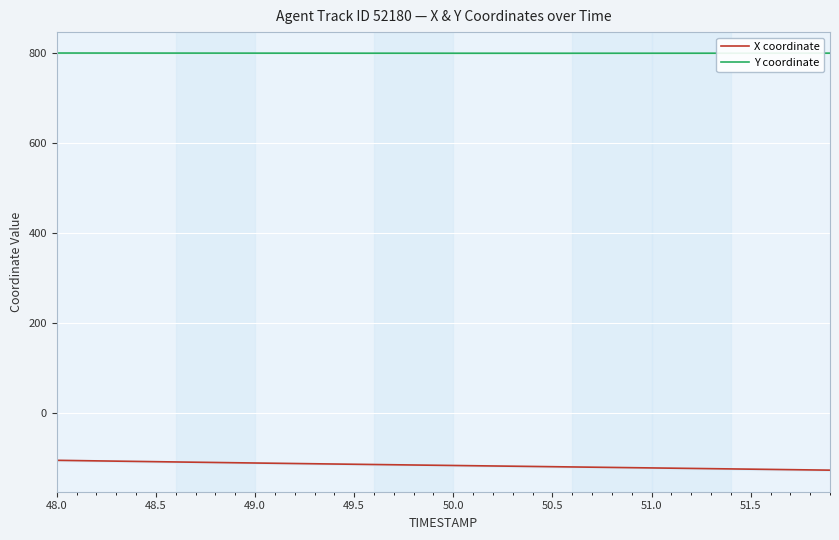

True or false: Y coordinate and X coordinate intersect in this chart.

False